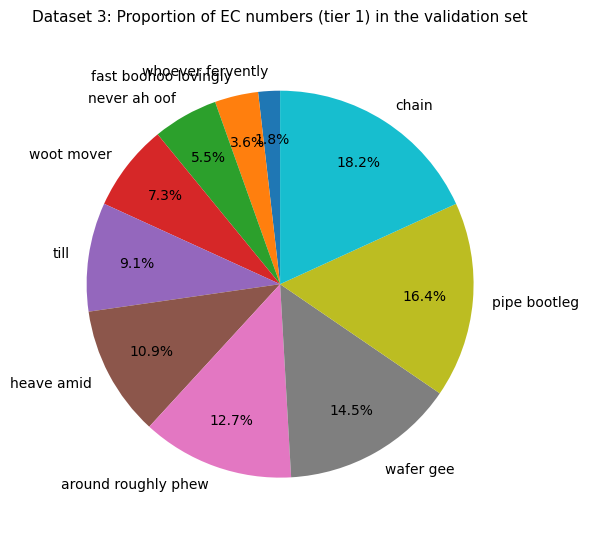

To the nearest percent, what is the difference between the largest and smallest slice percentages?

16%